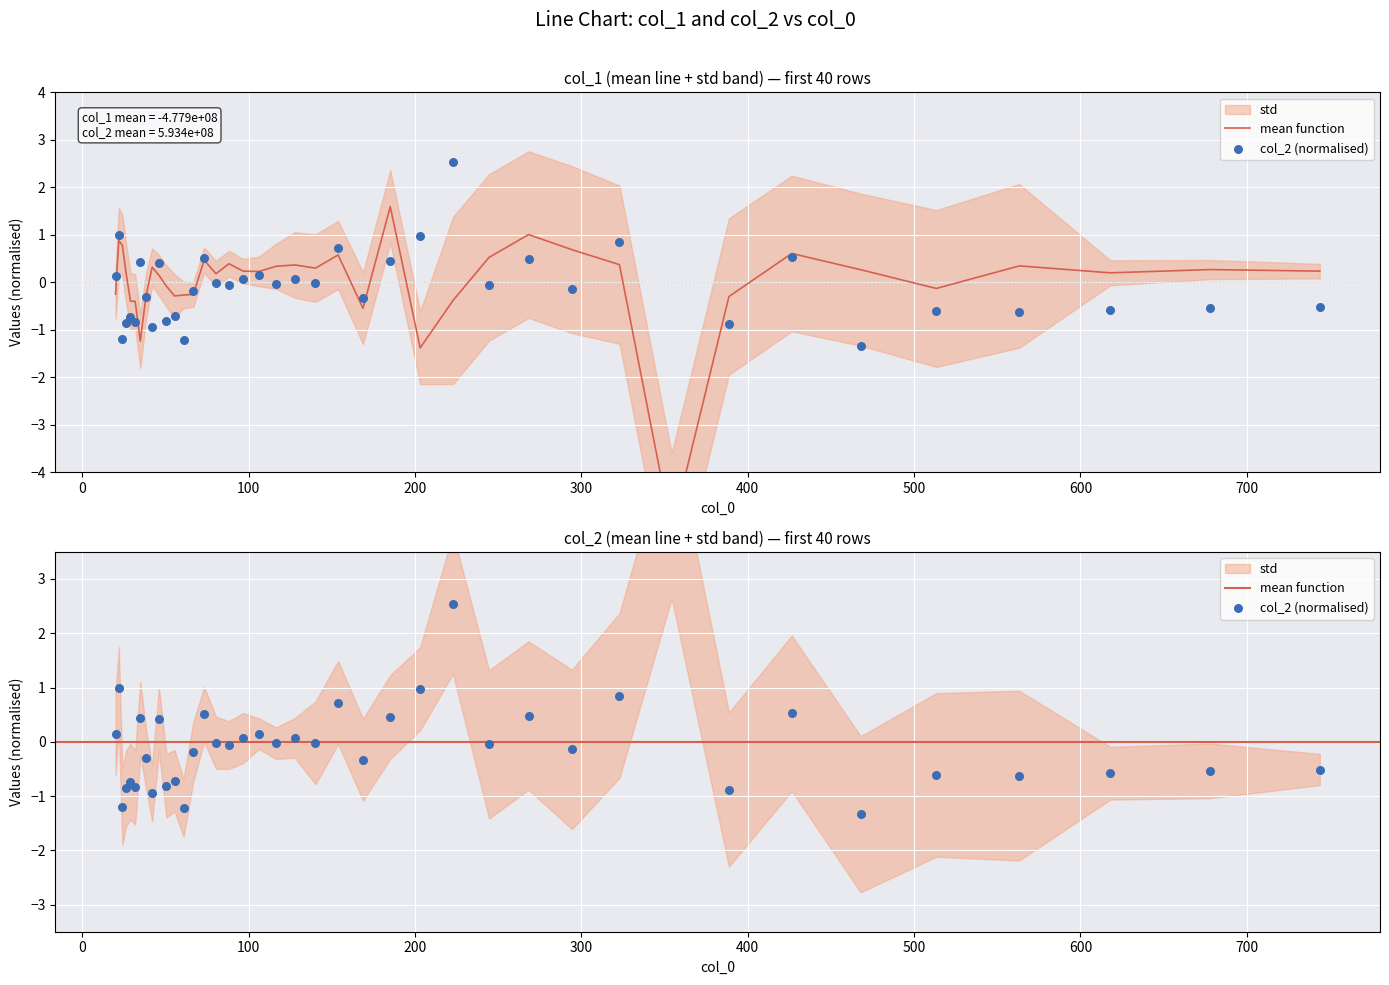

Which series has the largest Y range (max minus min)?

col_1